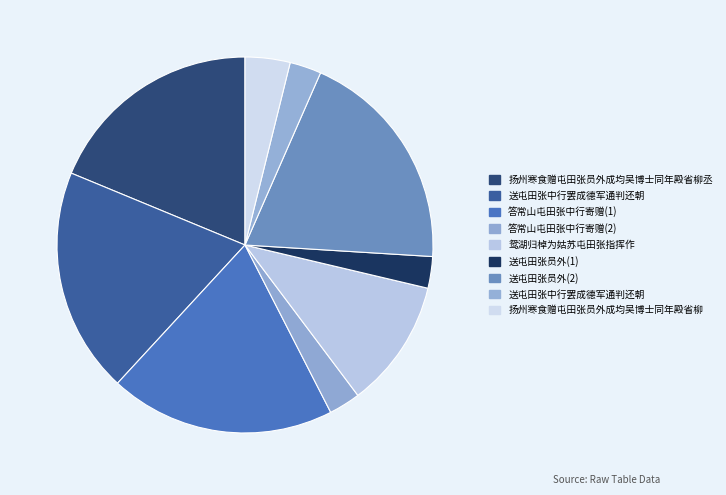

Rank the categories by value from highest to lowest.

送屯田张员外, 答常山屯田张中行寄赠, 送屯田张中行罢成德军通判还朝, 扬州寒食赠屯田张员外成均吴博士同年殿省柳丞, 鸳湖归棹为姑苏屯田张指挥作, 扬州寒食赠屯田张员外成均吴博士同年殿省柳, 送屯田张员外, 送屯田张中行罢成德军通判还朝, 答常山屯田张中行寄赠